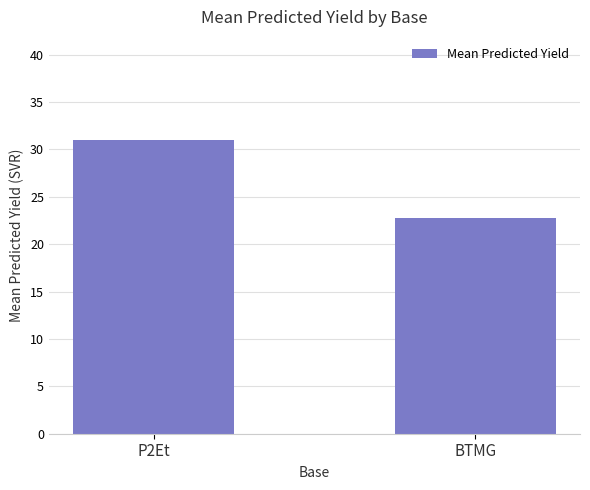

Reading left to right, extract all data points from this chart.

31.0	22.8